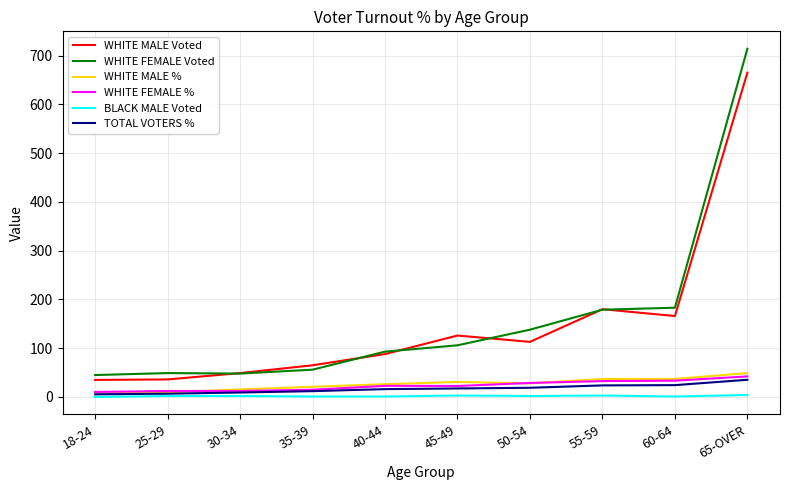

What position from the right is 55-59?

3